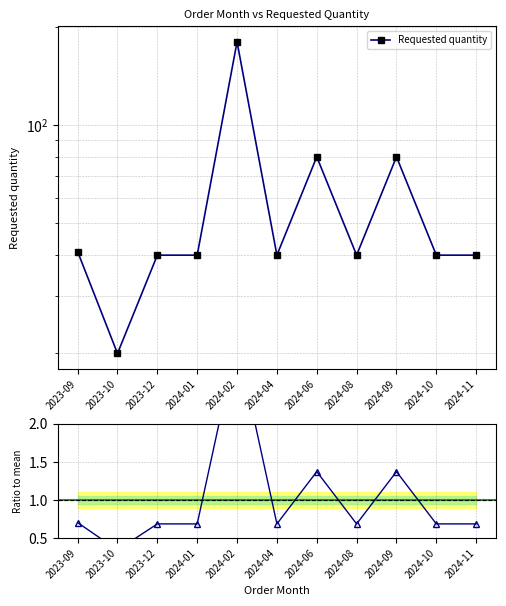

What is the smallest value displayed?

0.3